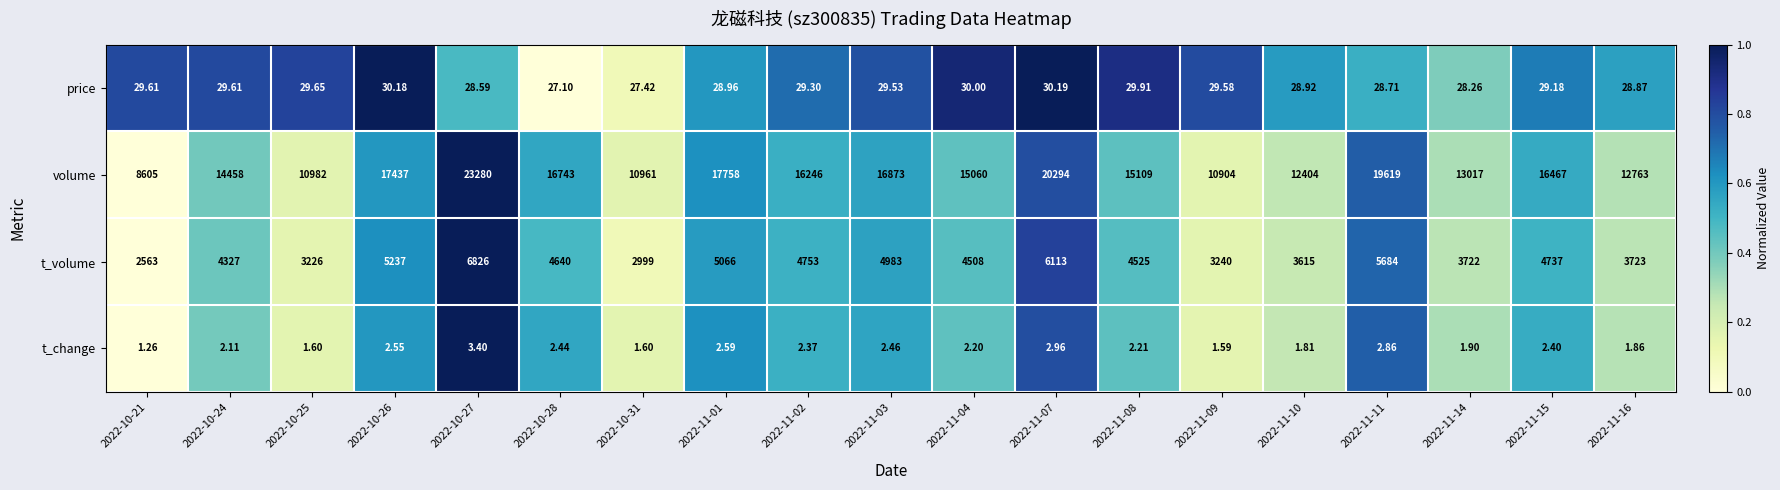

At which category is the sum across all series the highest?

2022-10-27